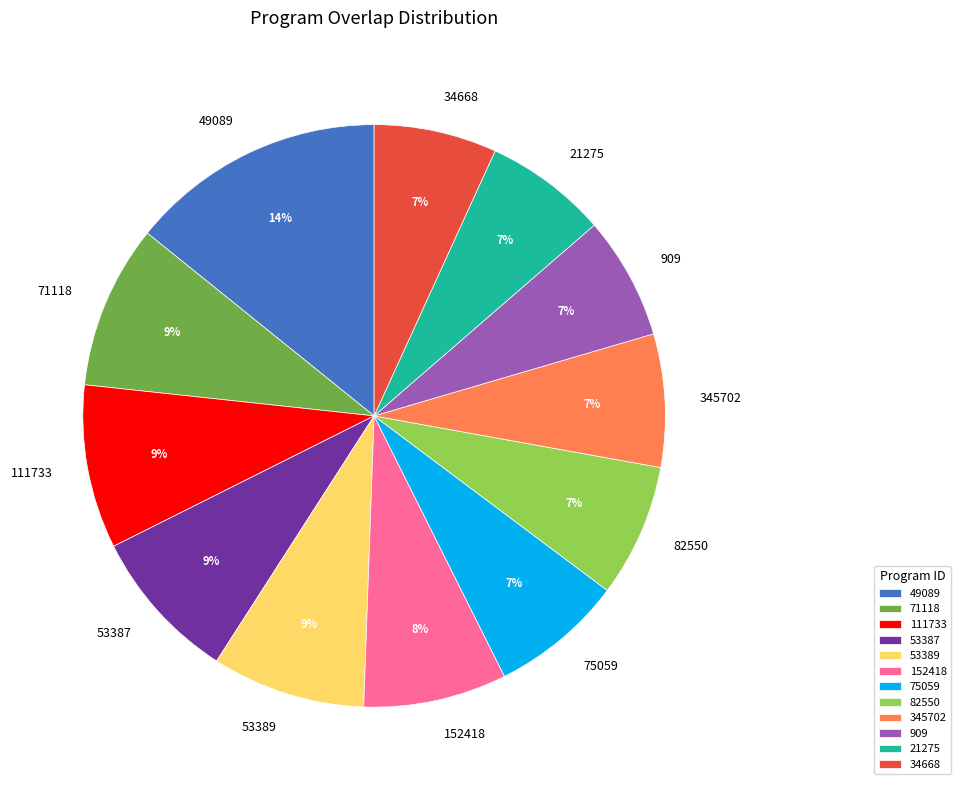

To the nearest percent, what is the combined percentage of 49089 and 53389?

23%